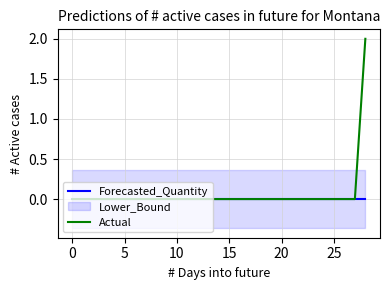

Is this an area chart (filled region under the line)?

No